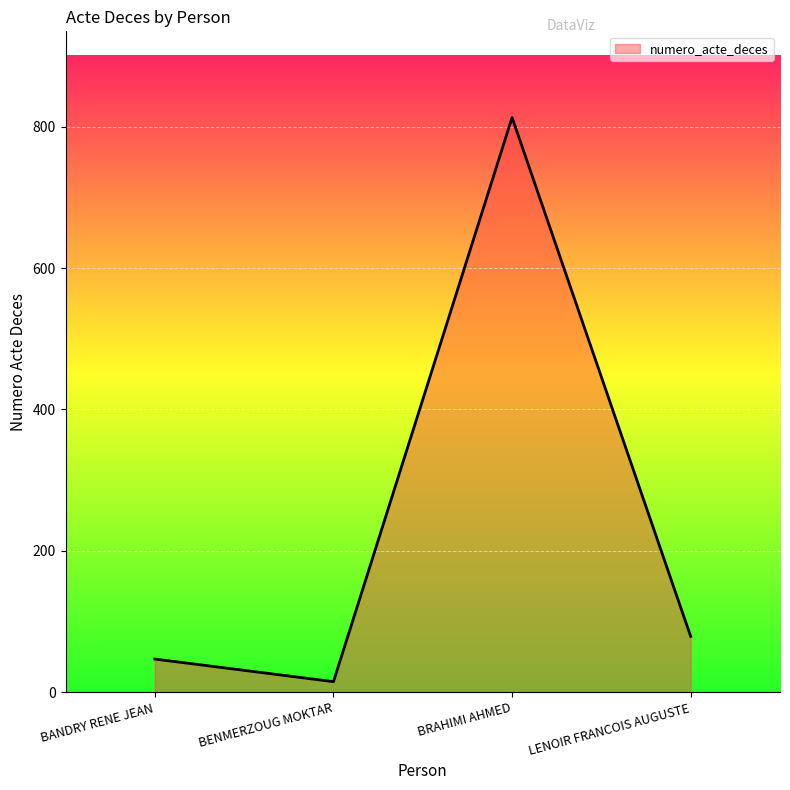

What position from the left is BENMERZOUG MOKTAR?

2